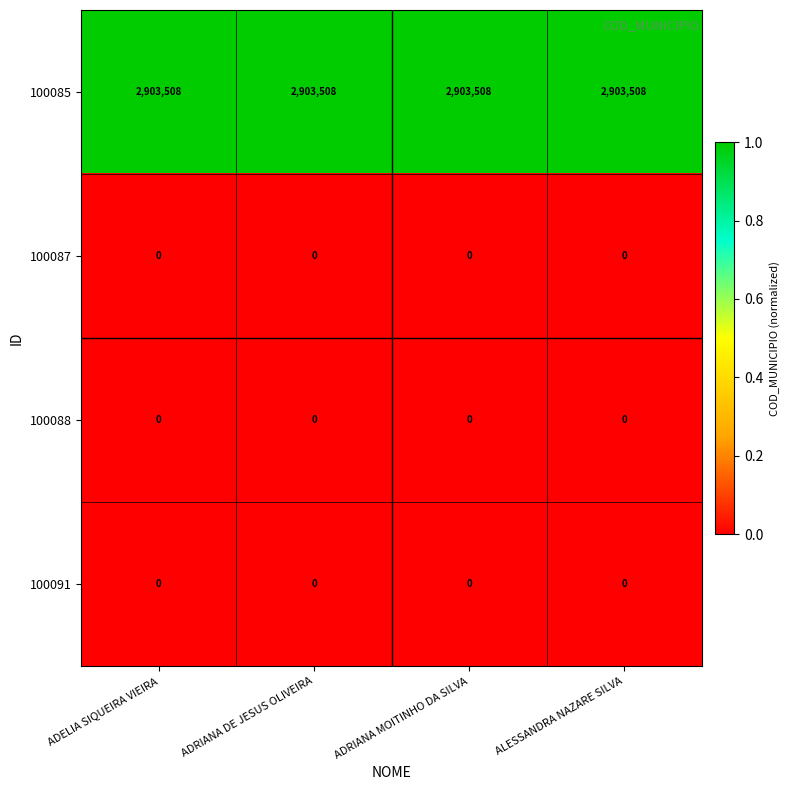

At how many categories does at least one series exceed 0?

4